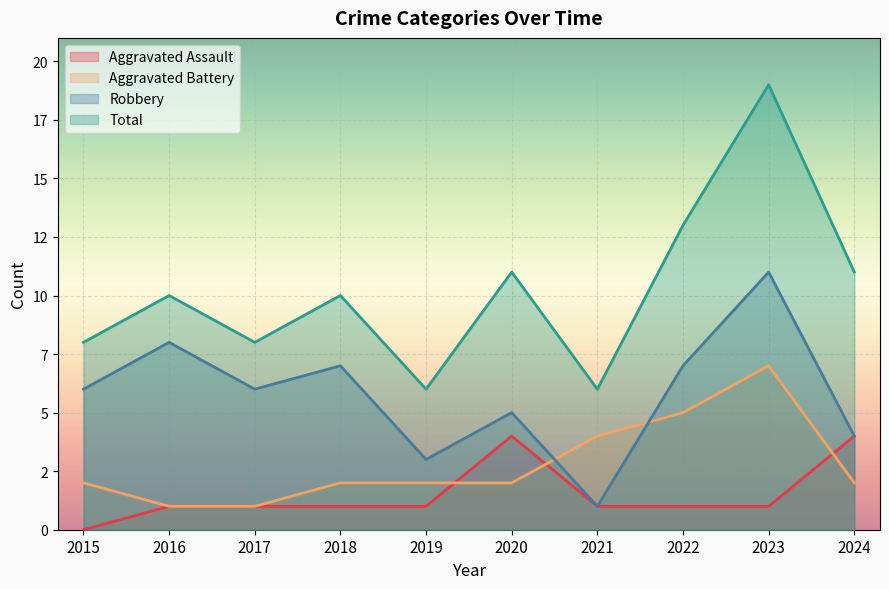

What is the maximum value for Total?

19